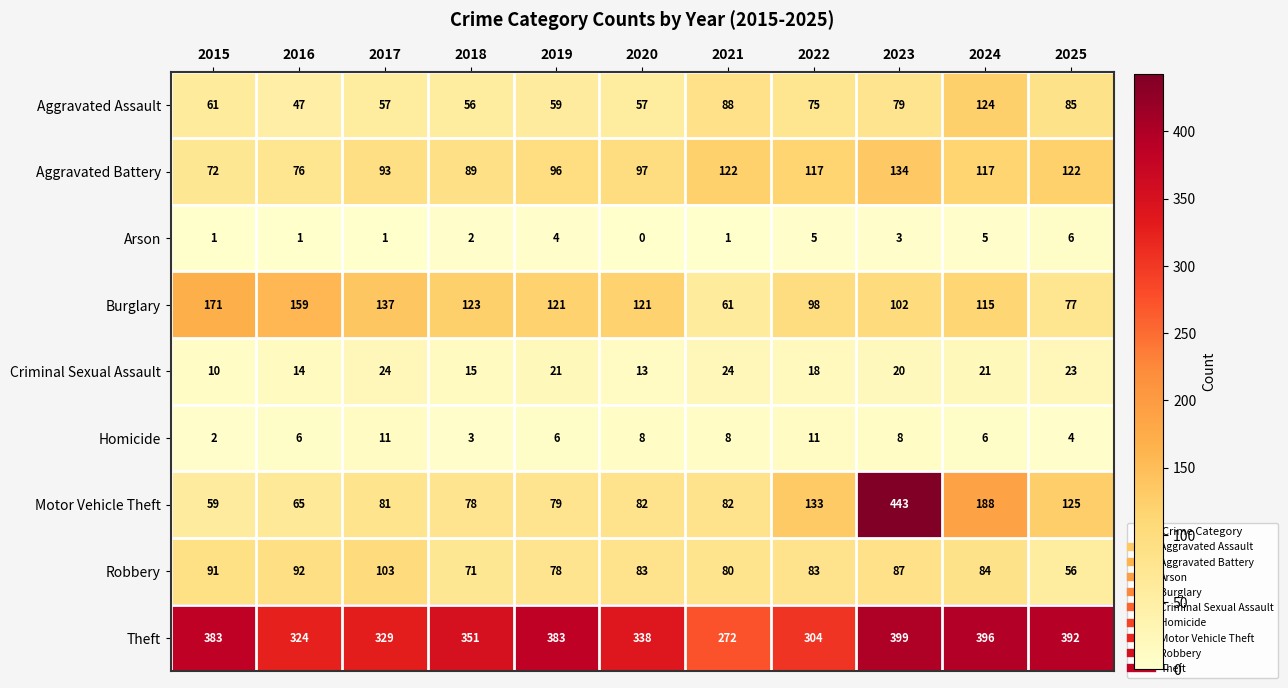

Count the number of data series in this chart.

9